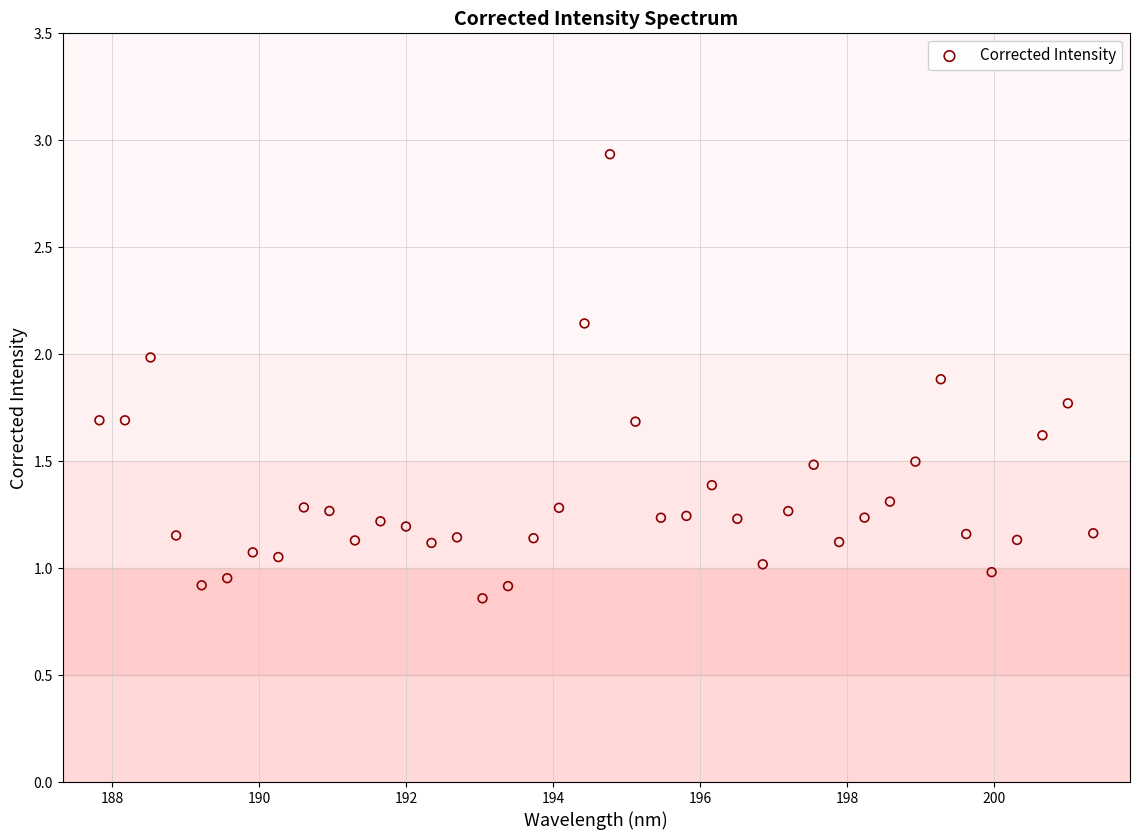

What is the range of X values (max minus min)?

13.5